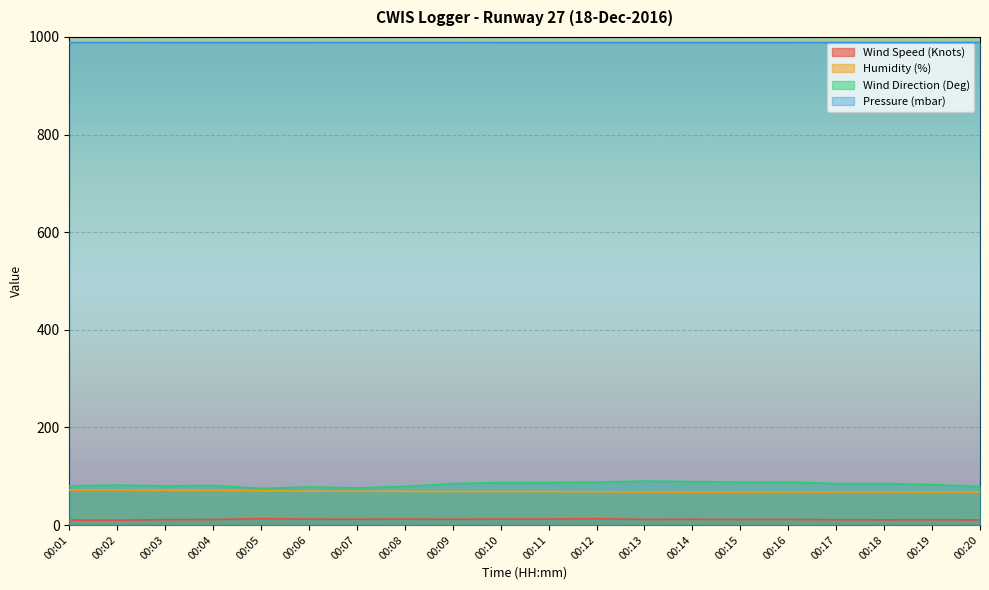

What is the difference between the maximum and minimum values in the Wind Speed (Knots) series?

3.1